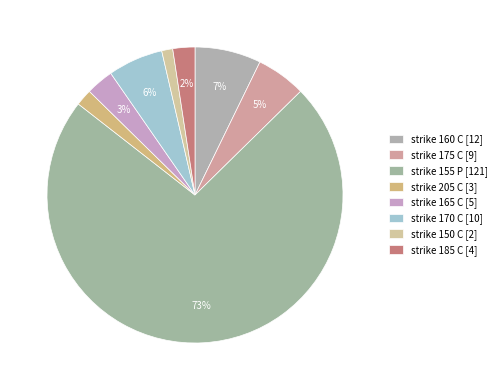

How many segments does this pie chart have?

8